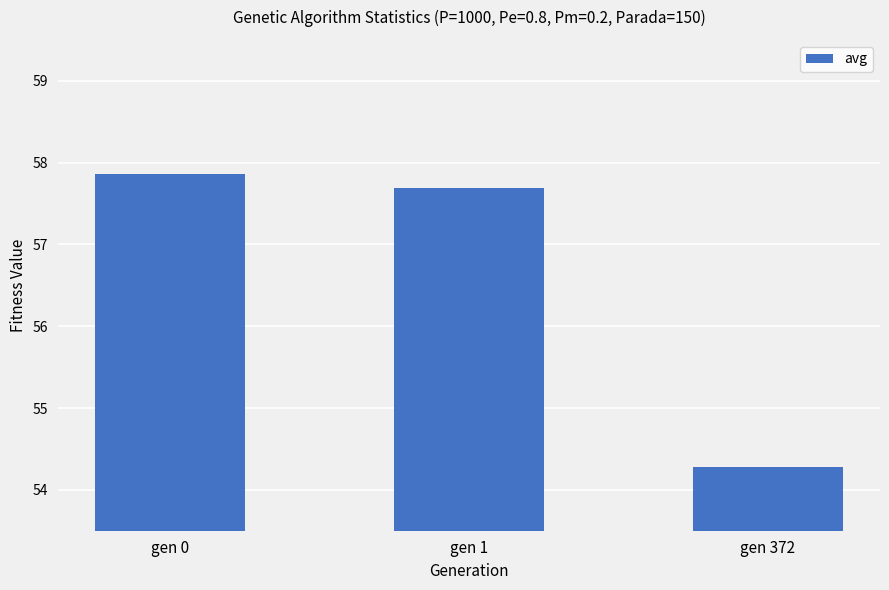

Rank the categories by value from lowest to highest.

gen 372, gen 1, gen 0